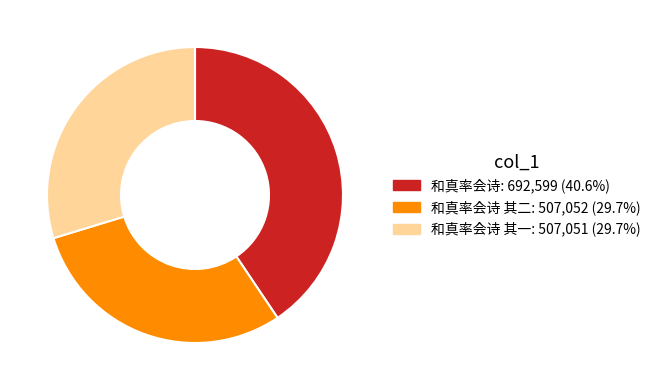

Is there any slice that represents more than half of the pie?

No